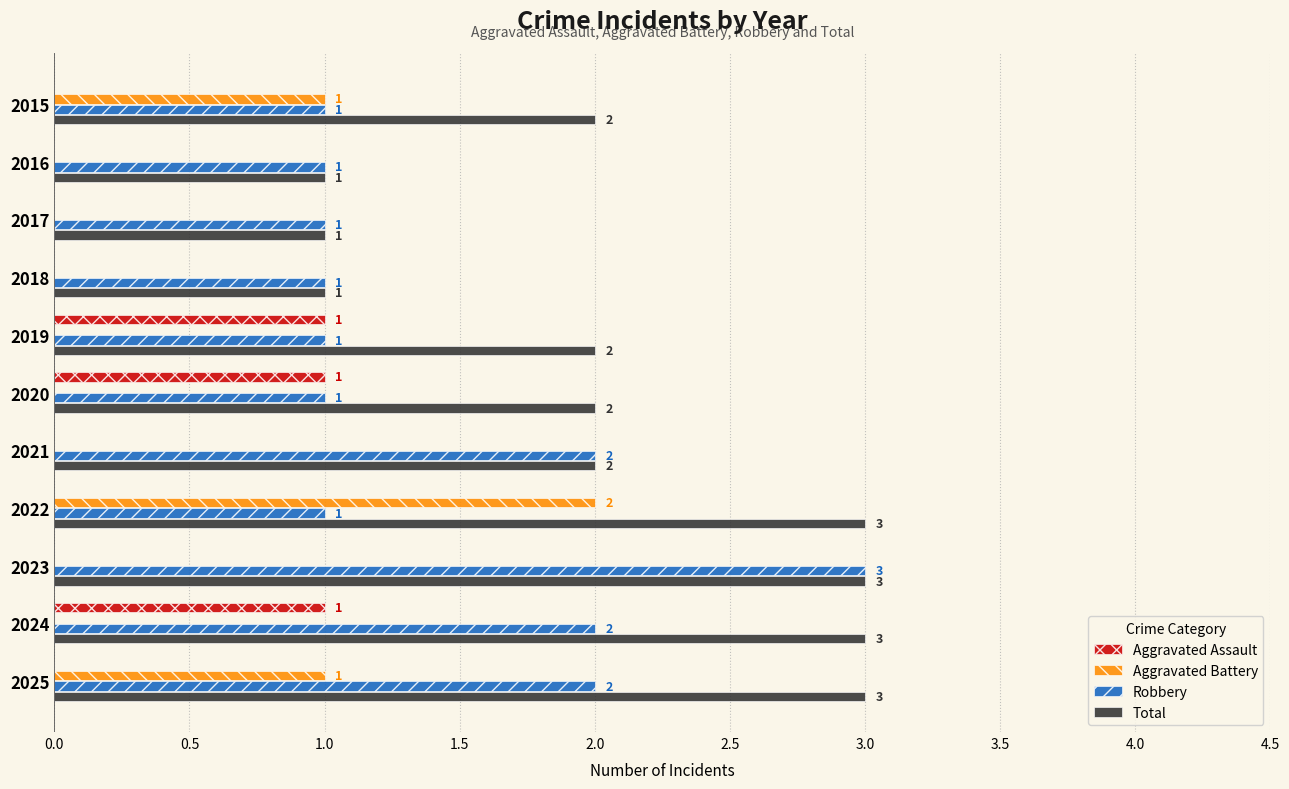

Which series has the largest total across all categories?

Total